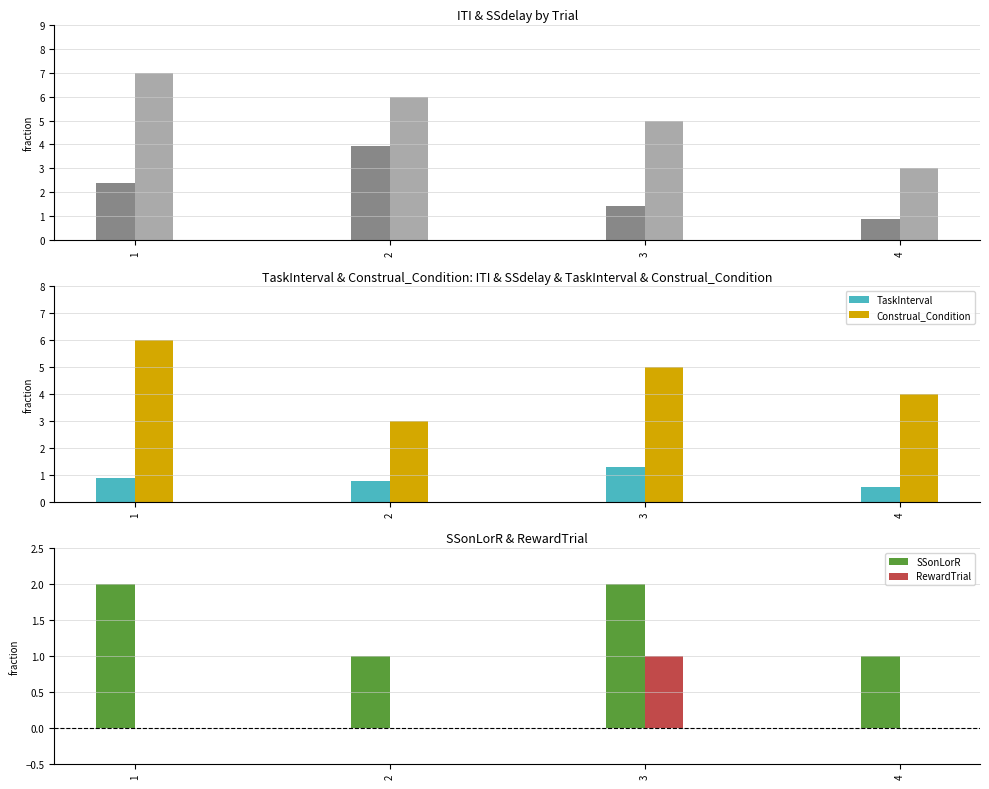

What is the spread (max minus min) of values at 2?

6.0